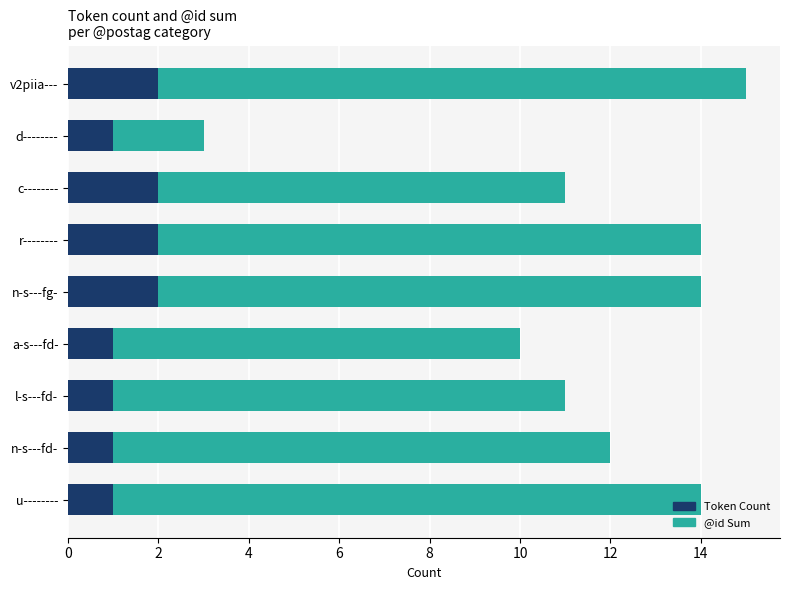

What is the sum of the Token Count values at d-------- and n-s---fg-?

3